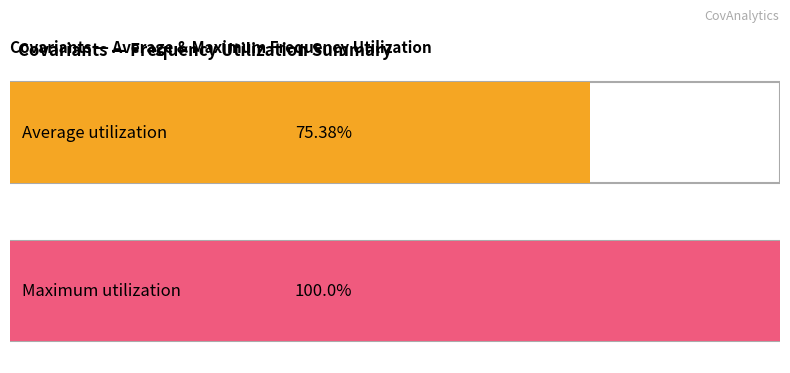

What is the average value of the Max_freq series?

1.0